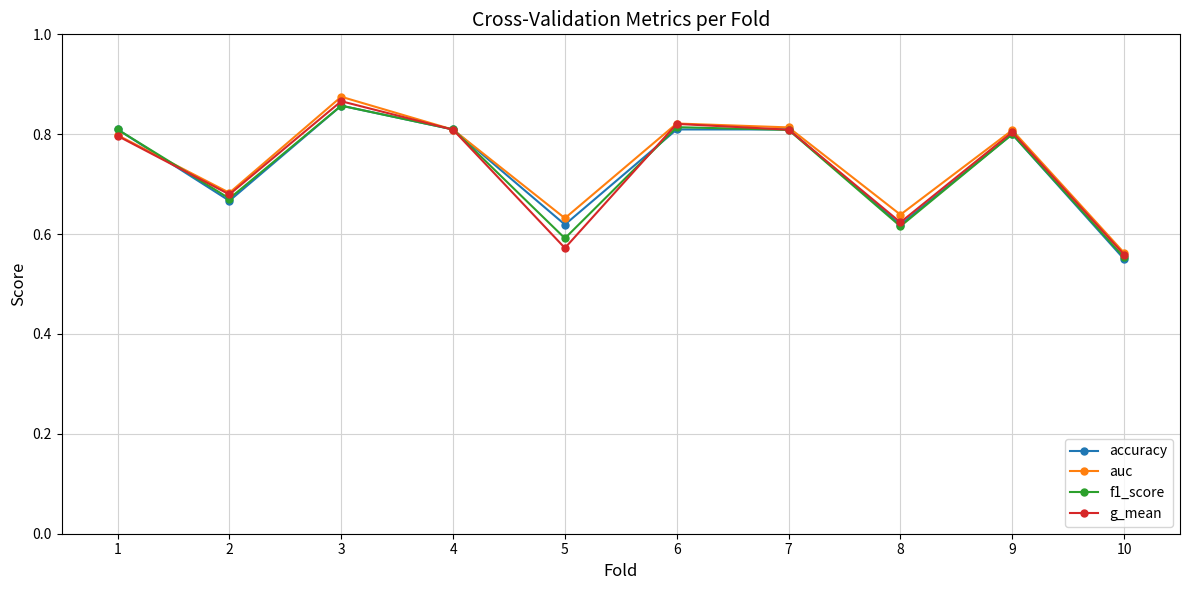

At which category is the sum across all series the highest?

3